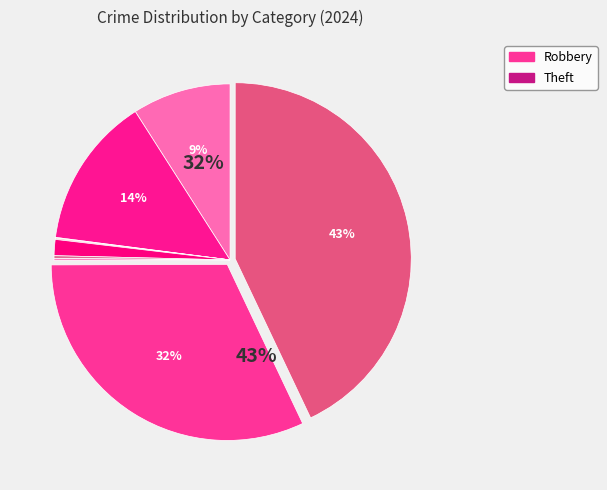

Is there any slice that represents more than half of the pie?

No